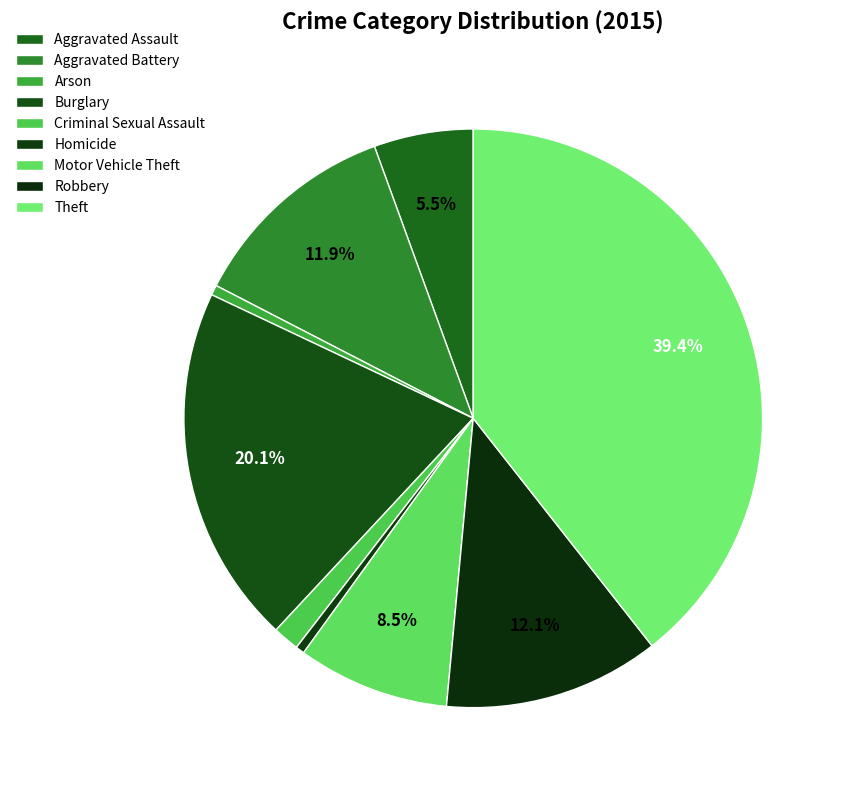

How many slices are in this pie chart?

9